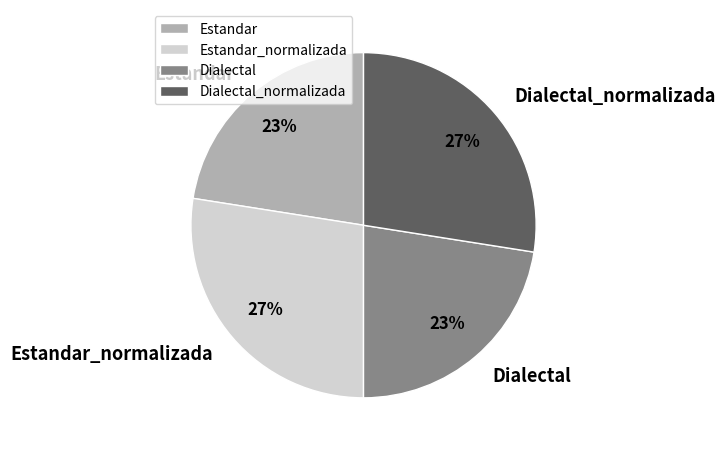

Between Estandar and Estandar_normalizada, which is larger?

Estandar_normalizada